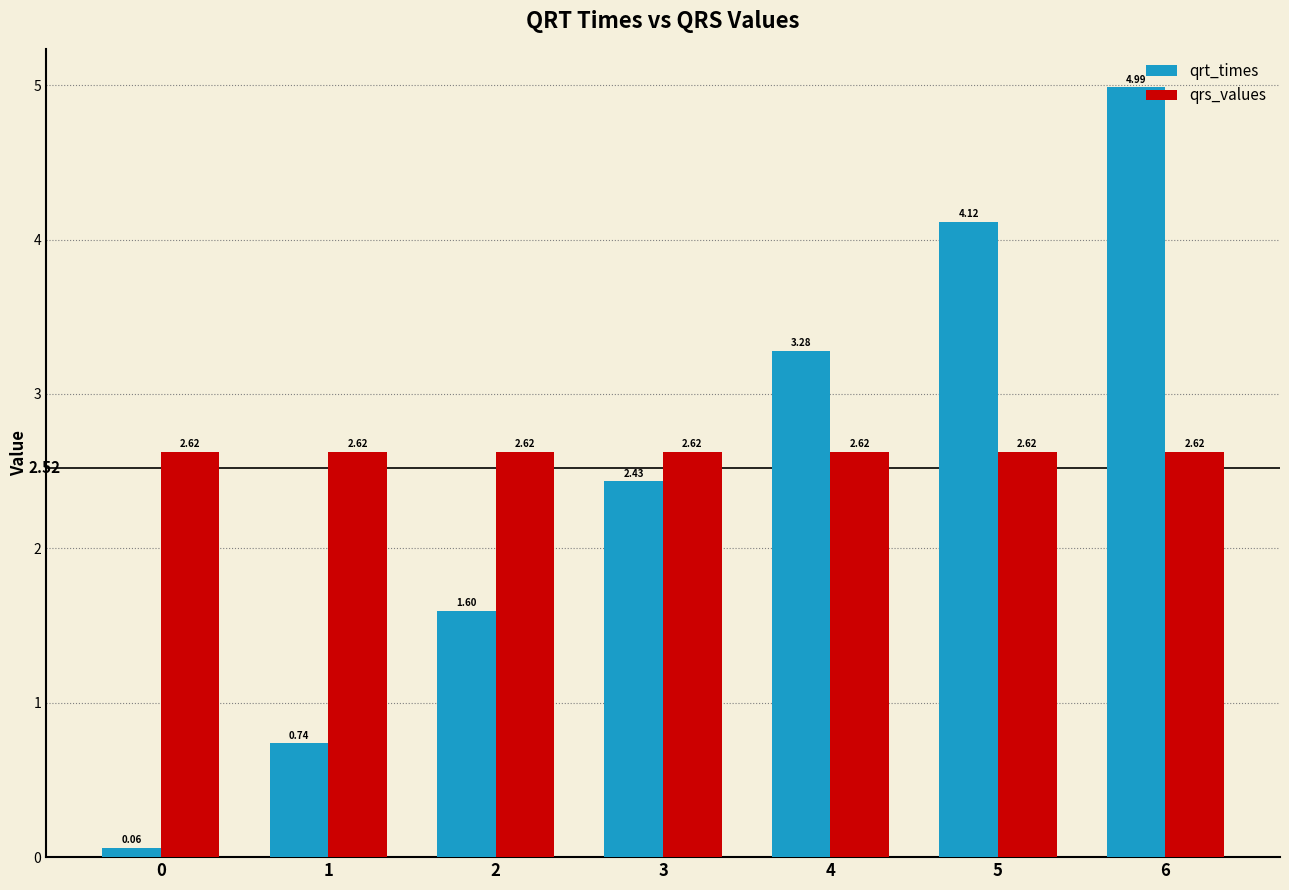

Rank the series at 0 from lowest to highest value.

qrt_times, qrs_values